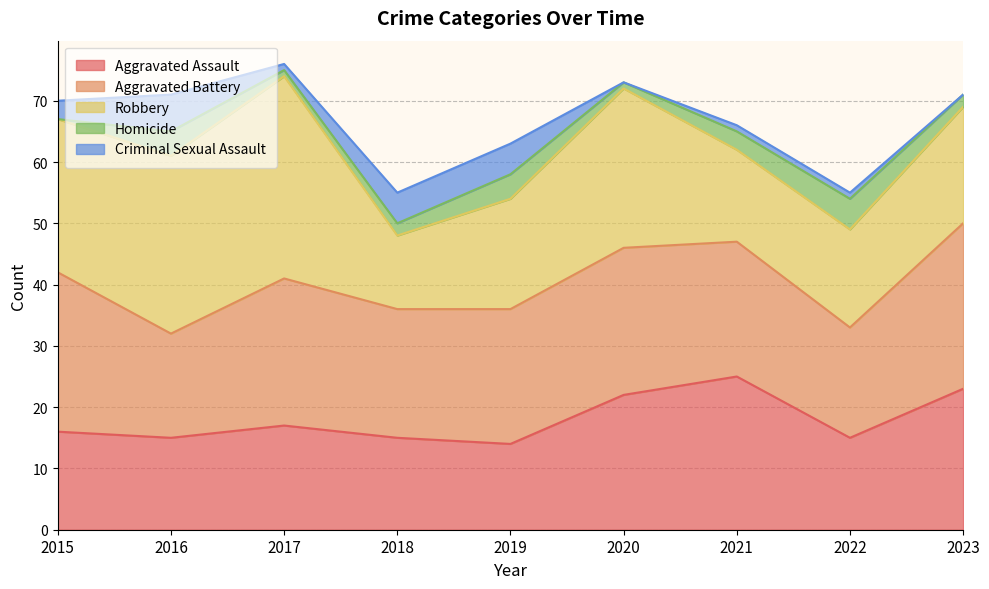

What is the sum of all Homicide values?

22